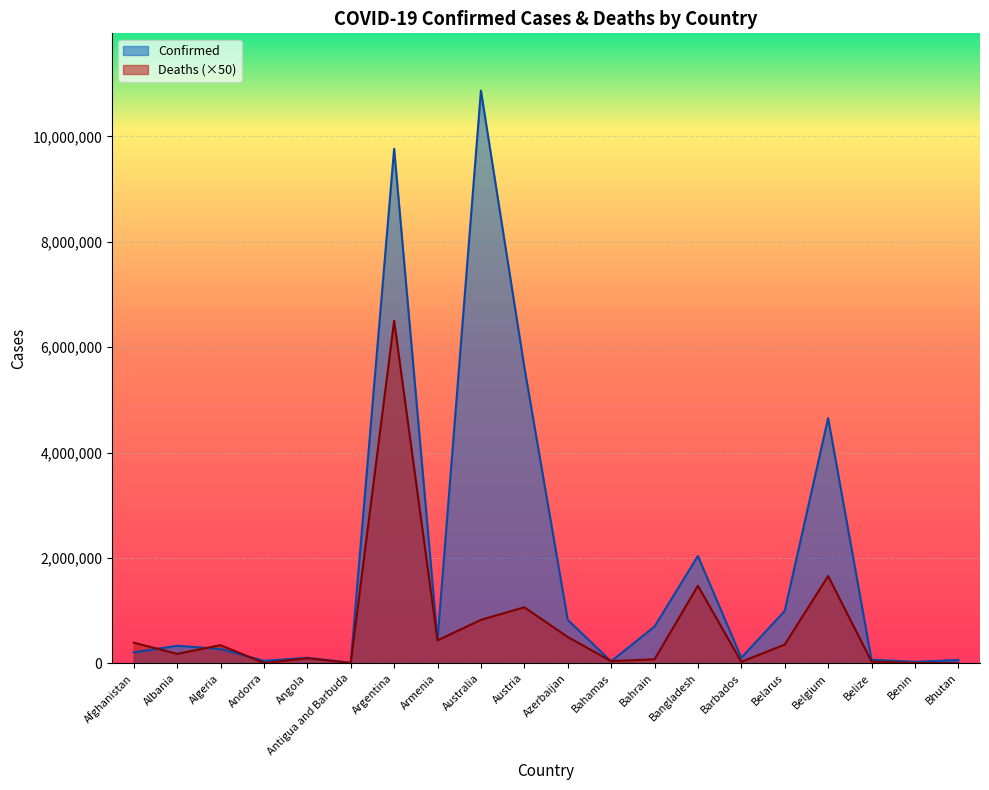

What is the greatest value displayed?

10870758